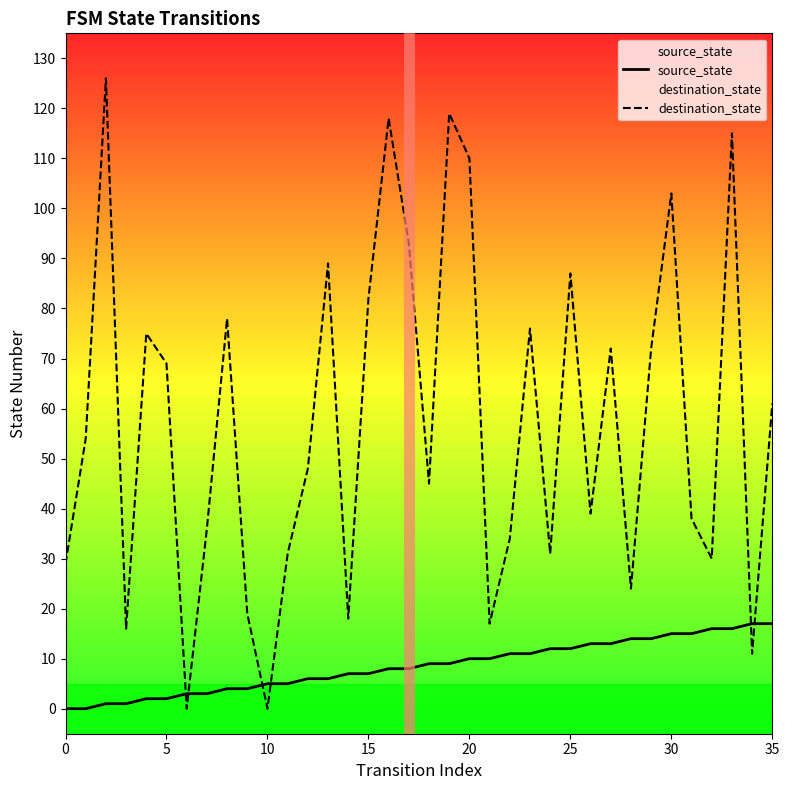

Which series has the widest spread of values?

destination_state